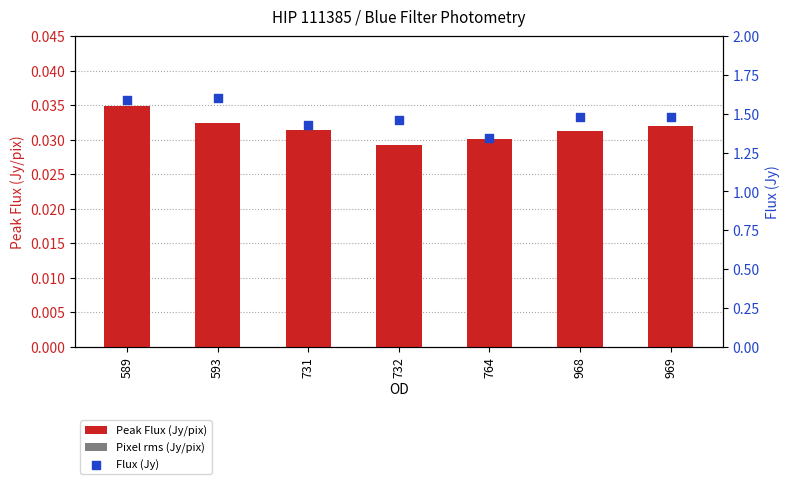

Is the value of Pixel rms (Jy/pix) at 731 greater than the value of Flux (Jy) at 731?

No